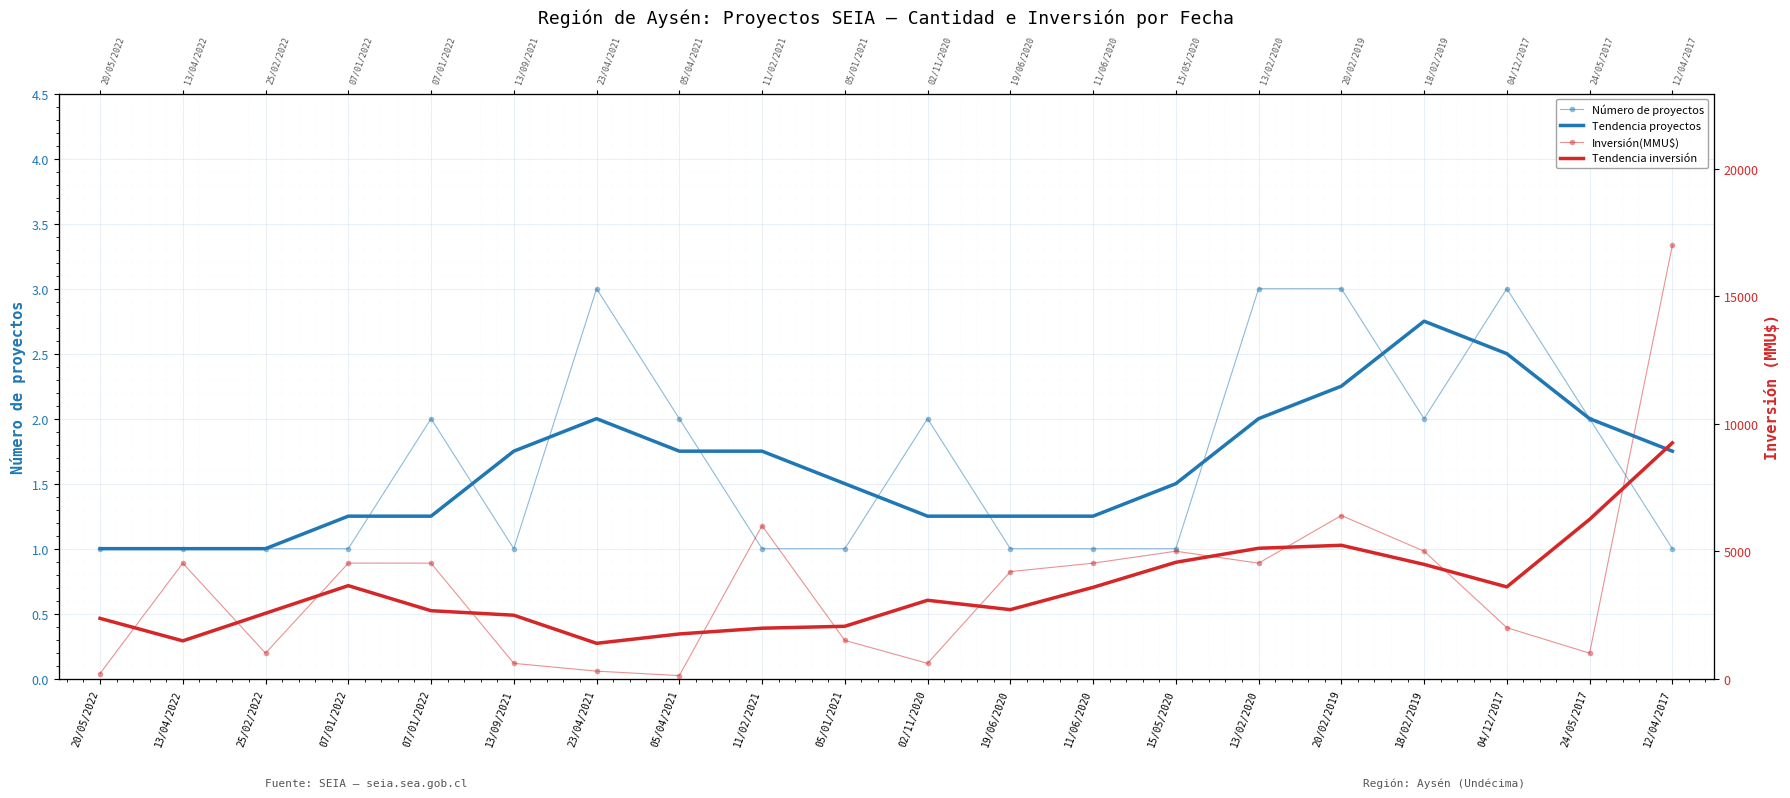

What is the label of the 8th point from the left?

05/04/2021